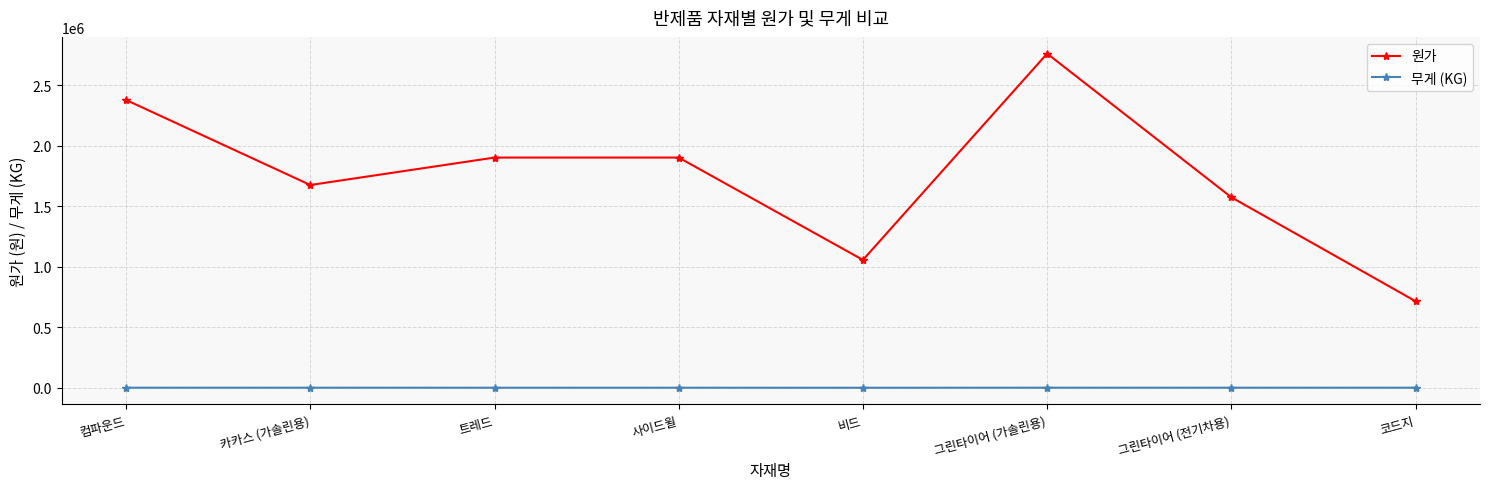

What is the sum of the 원가 values at 코드지 and 사이드윌?

2618000